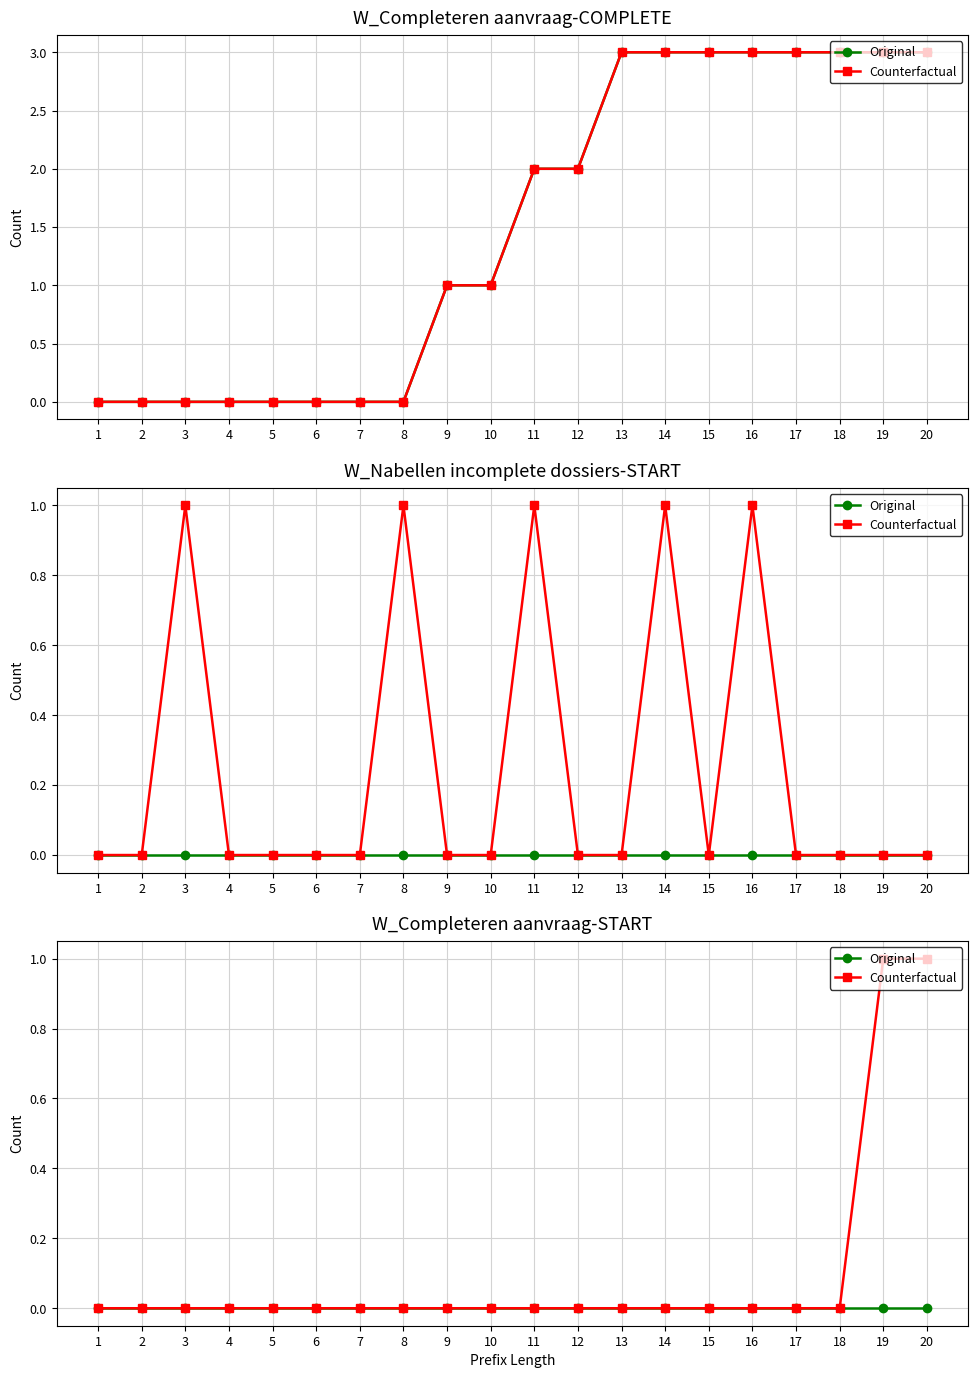

True or false: Original and Counterfactual cross at least once.

False